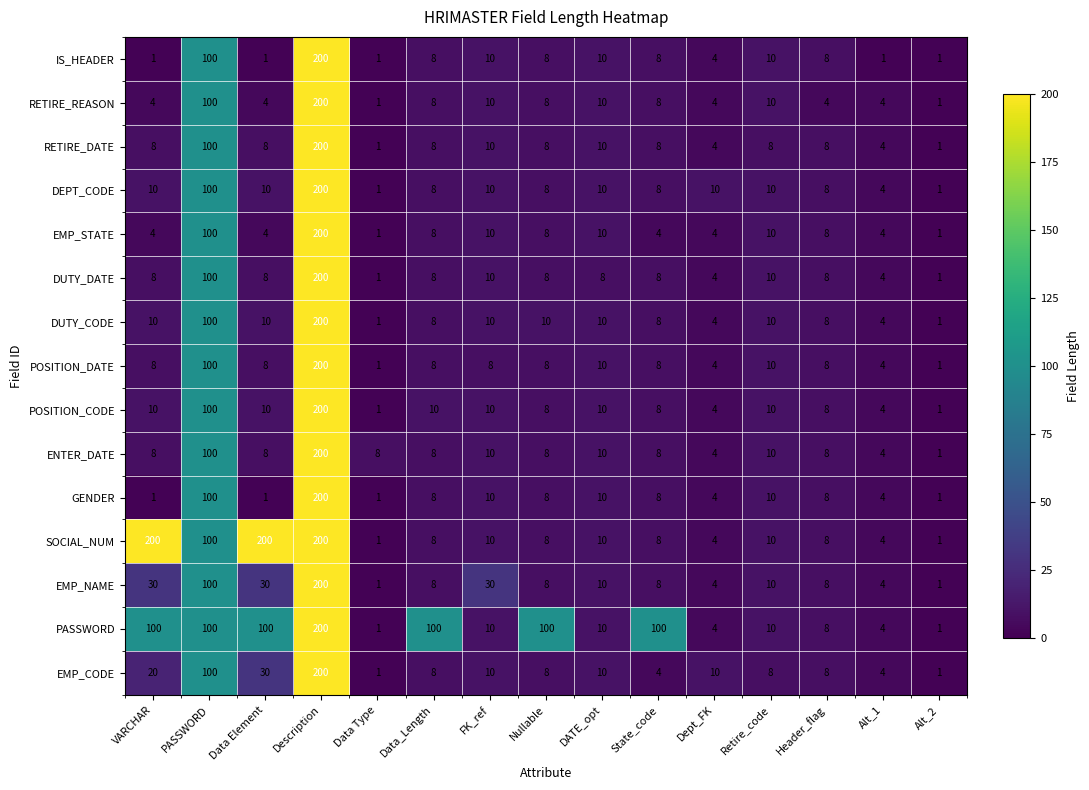

What is the sum of the SOCIAL_NUM values at Alt_2 and Alt_1?

5